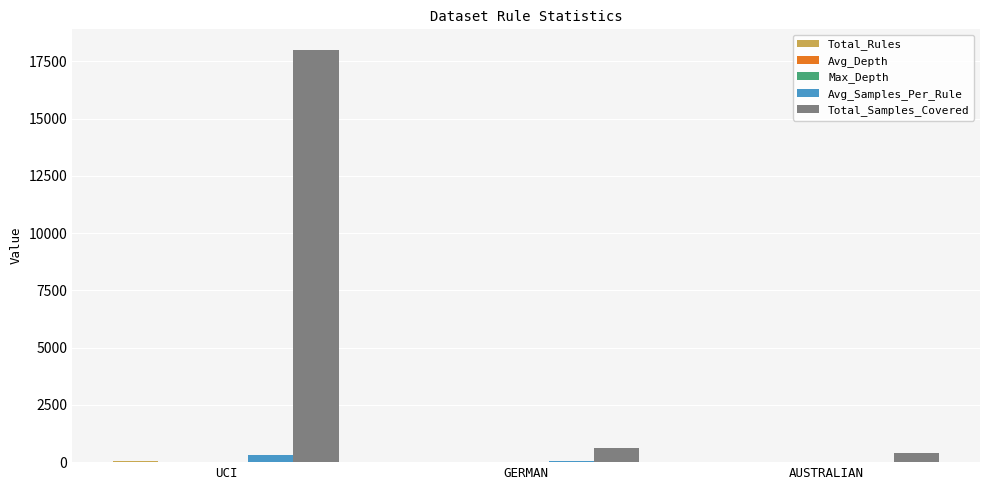

What is the sum of all Total_Samples_Covered values?

19014.0